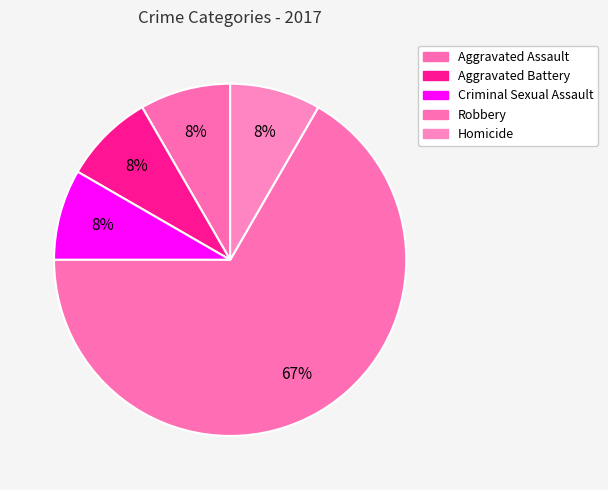

How many segments does this pie chart have?

5